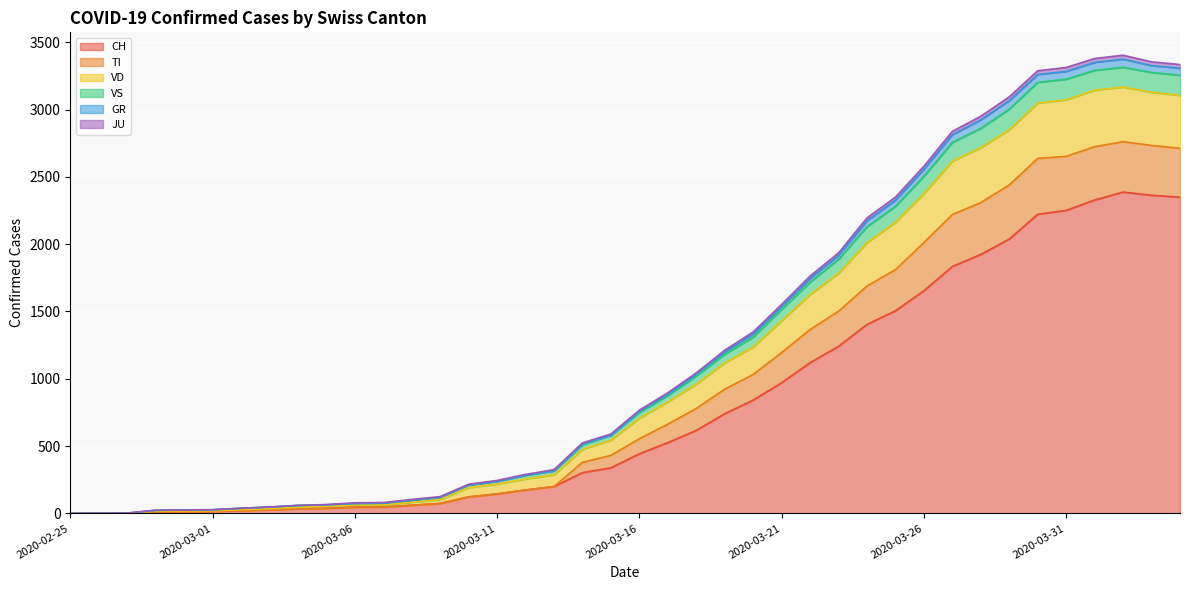

Which category has the lowest value in the CH series?

2020-02-25